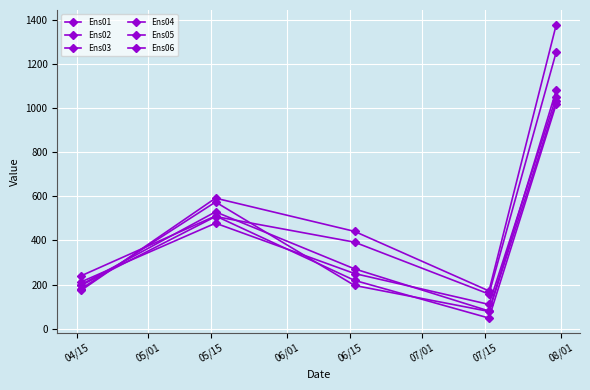

True or false: Ens03 and Ens06 intersect in this chart.

True